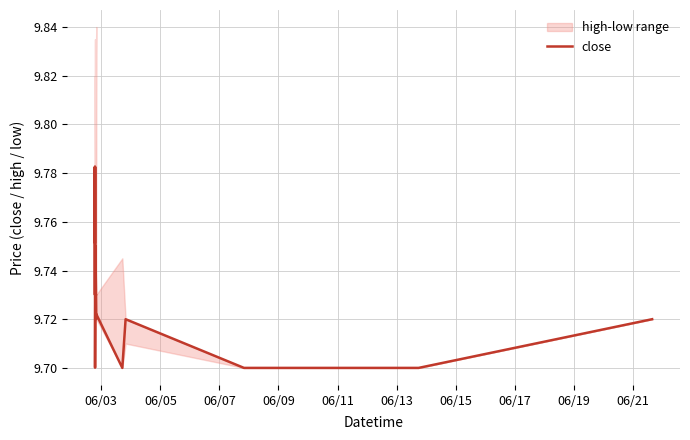

What is the average value?

9.7